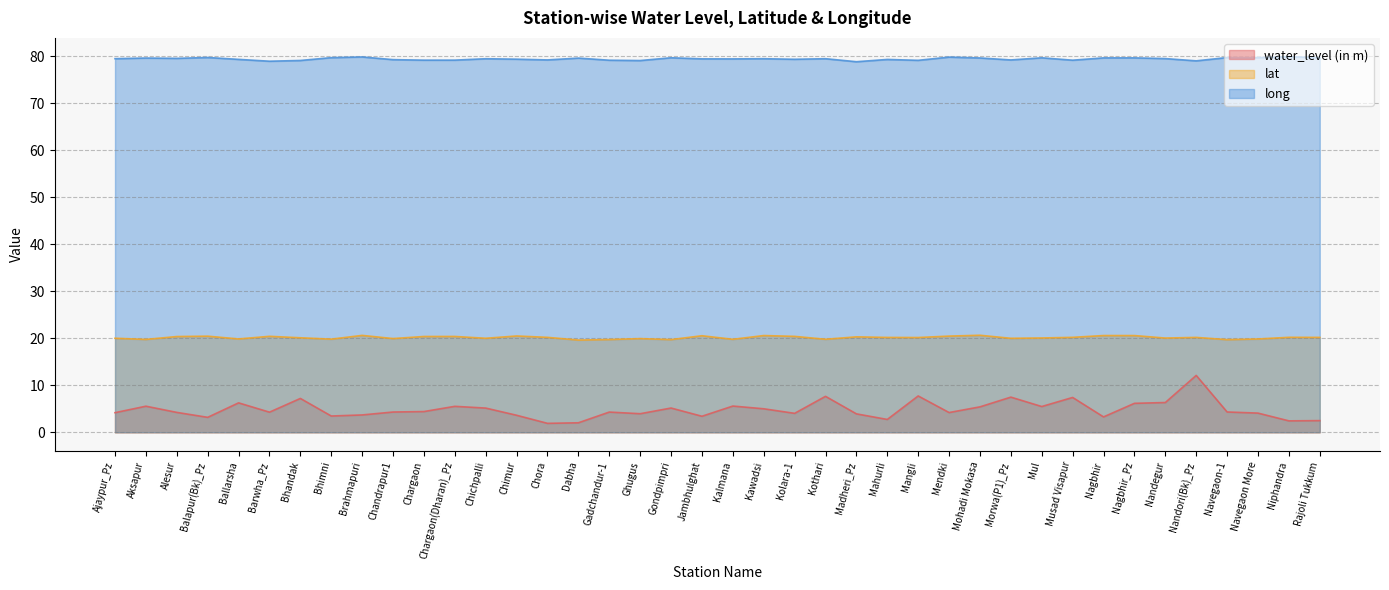

List the labels in order of lat value, largest first.

Mohadi Mokasa, Brahmapuri, Kawadsi, Nagbhir, Nagbhir_Pz, Jambhulghat, Chimur, Mendki, Balapur(Bk)_Pz, Barwha_Pz, Kolara-1, Chargaon(Dharan)_Pz, Chargaon, Alesur, Madheri_Pz, Niphandra, Musad Visapur, Chora, Rajoli Tukkum, Nandori(Bk)_Pz, Mahurli, Mangli, Bhandak, Mul, Nandegur, Ajaypur_Pz, Chichpalli, Morwa(P1)_Pz, Chandrapur1, Ghugus, Ballarsha, Navegaon More, Bhimni, Kothari, Kalmana, Aksapur, Gadchandur-1, Gondpimpri, Navegaon-1, Dabha